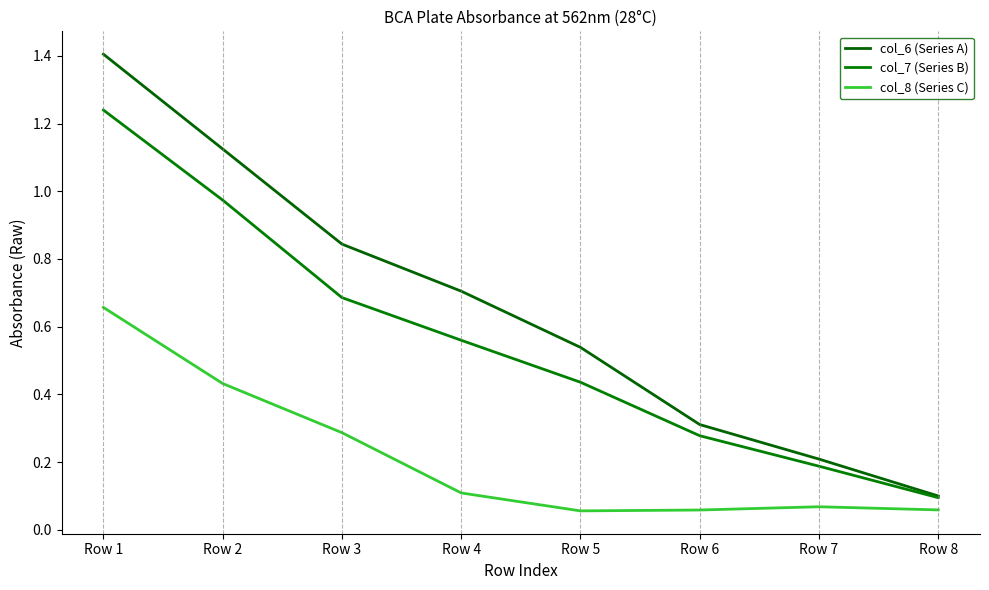

The value of col_8 (Series C) at Row 8 is 0.1. True or false?

True